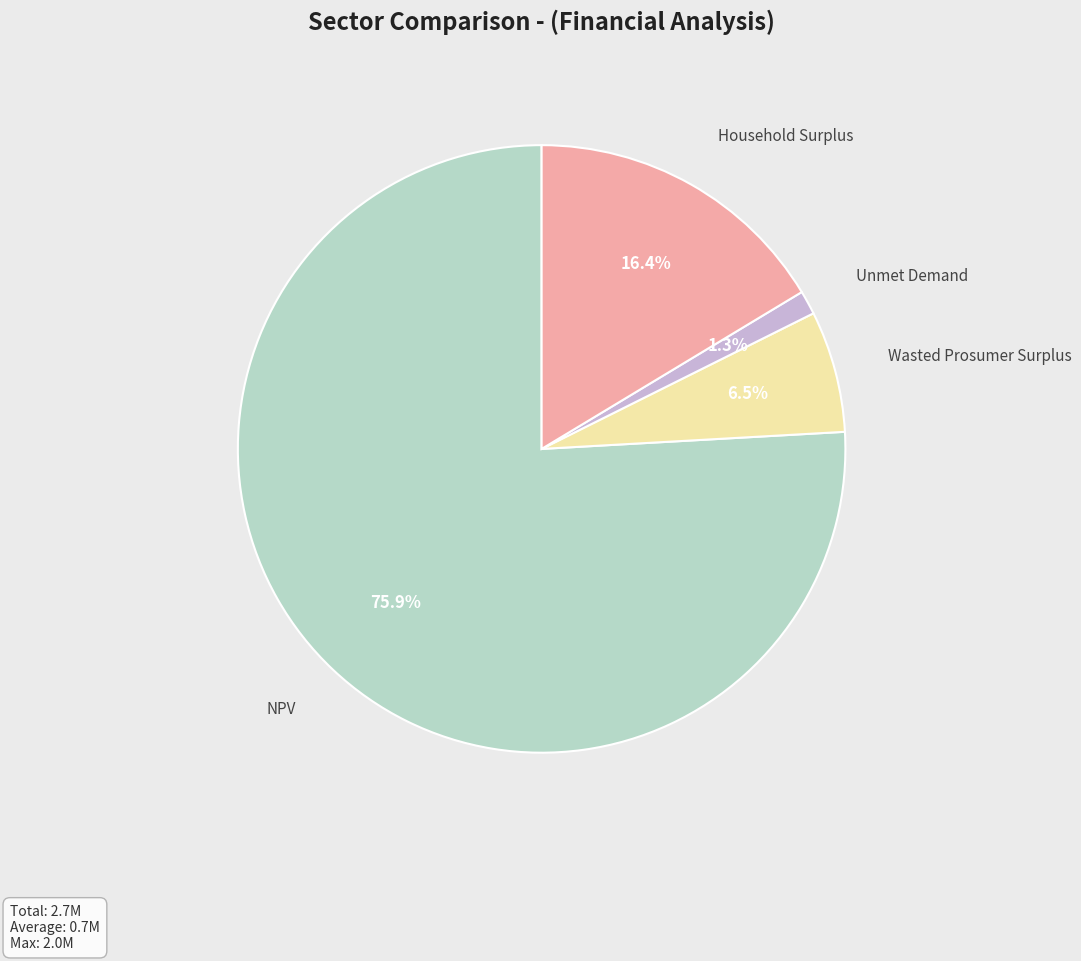

Which has a higher value, Wasted Prosumer Surplus or Household Surplus?

Household Surplus